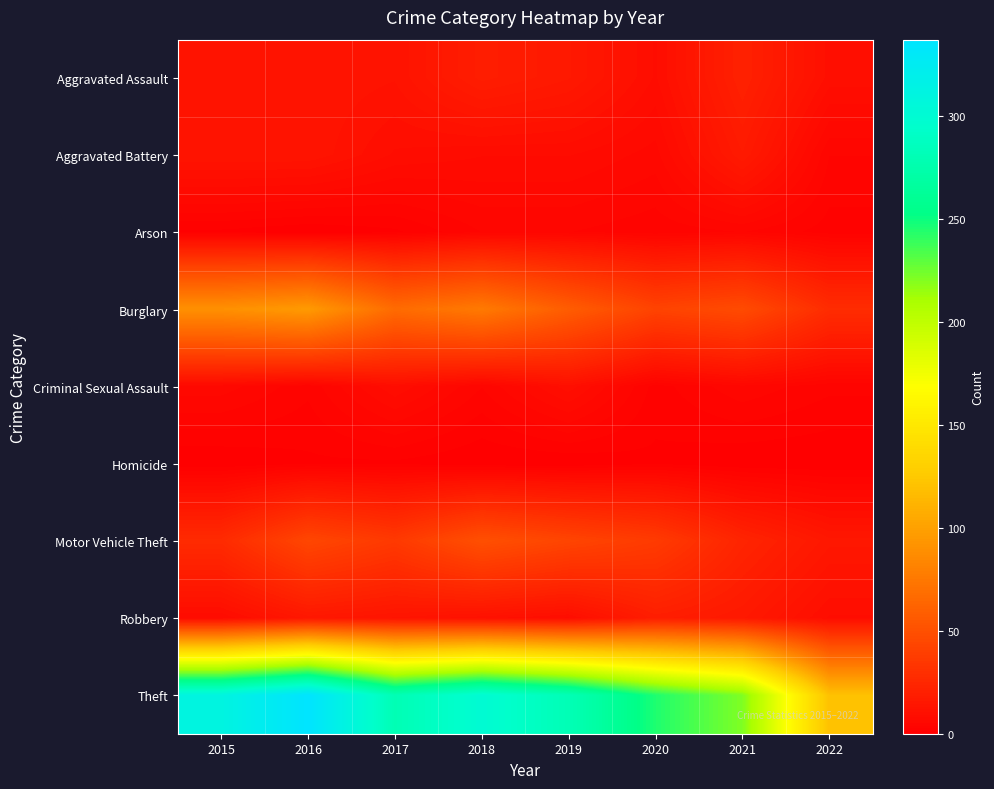

What is the difference between the highest and lowest values at 2017?

279